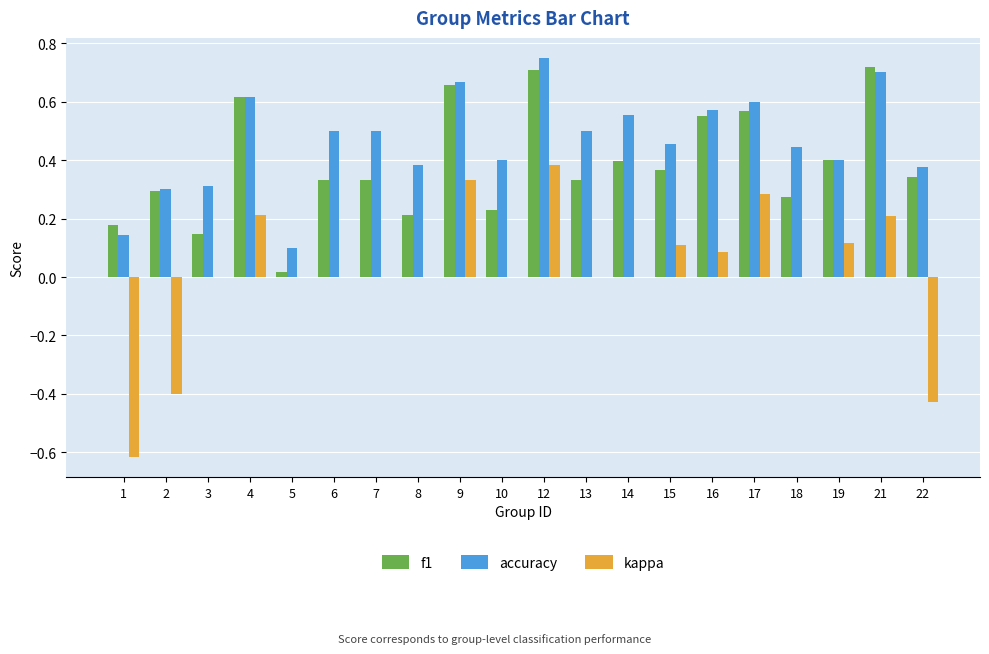

Which label corresponds to the largest value in the chart?

12